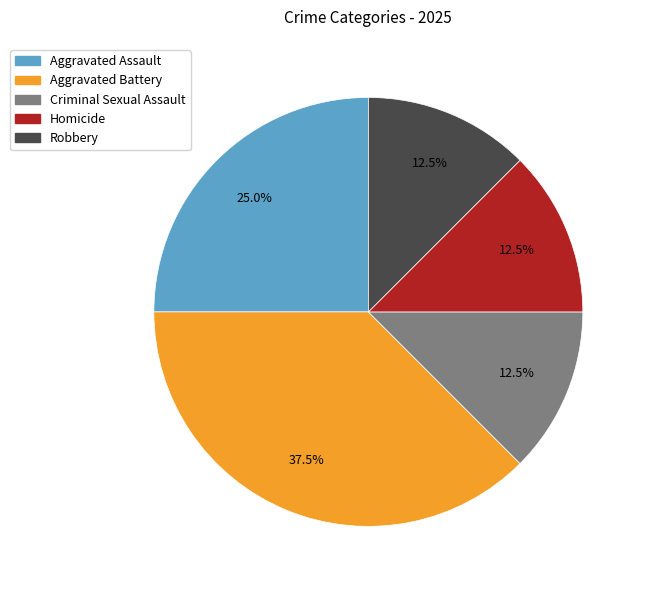

Is there a majority slice in this chart?

No